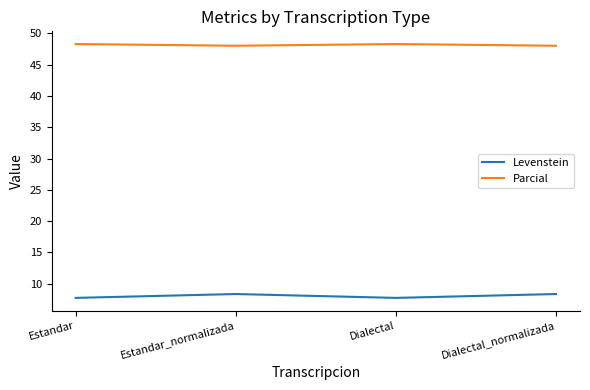

True or false: Parcial has a value of 70.1 at Dialectal.

False